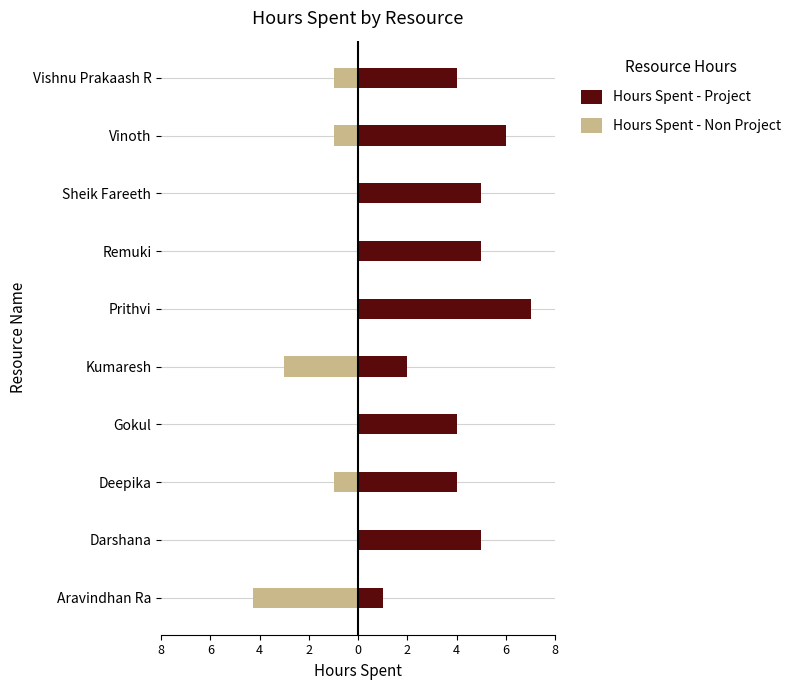

Does the chart contain any negative values?

Yes